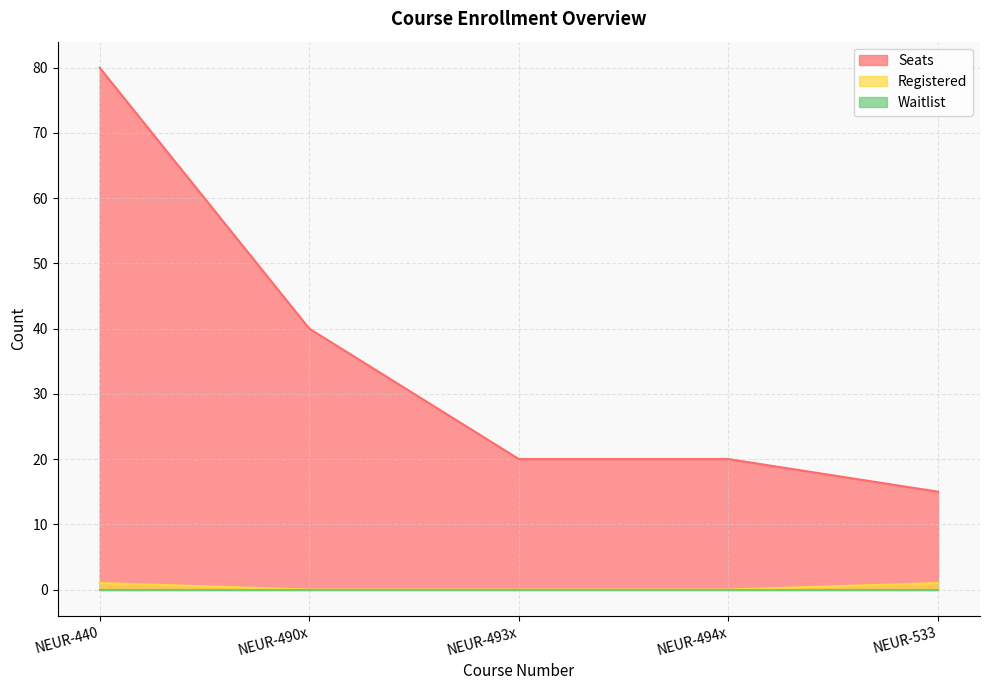

True or false: Registered and Seats cross at least once.

False